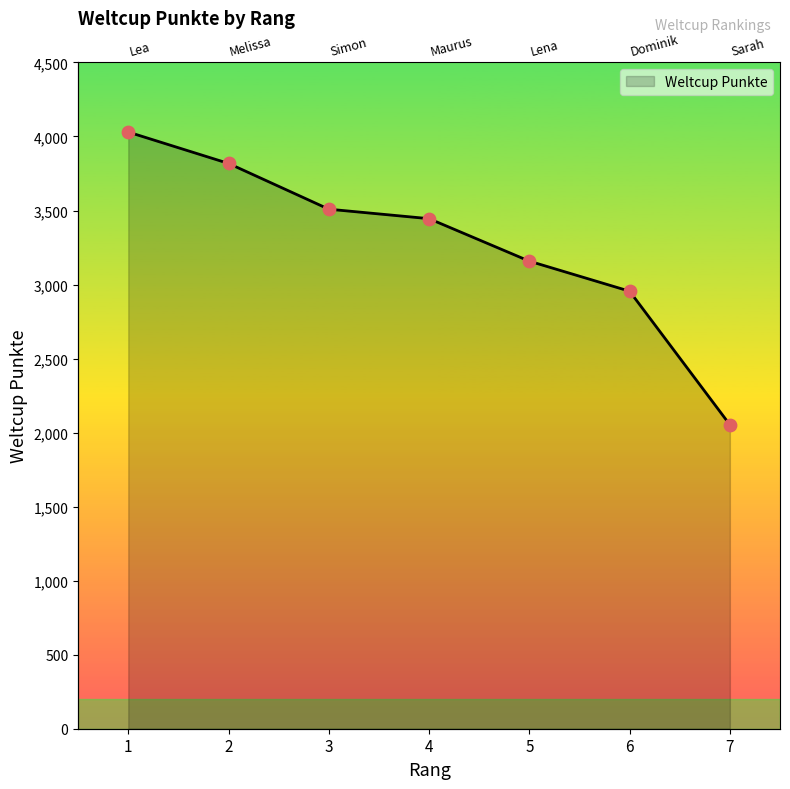

Approximately how many times larger is the value at 6 compared to 4?

0.9